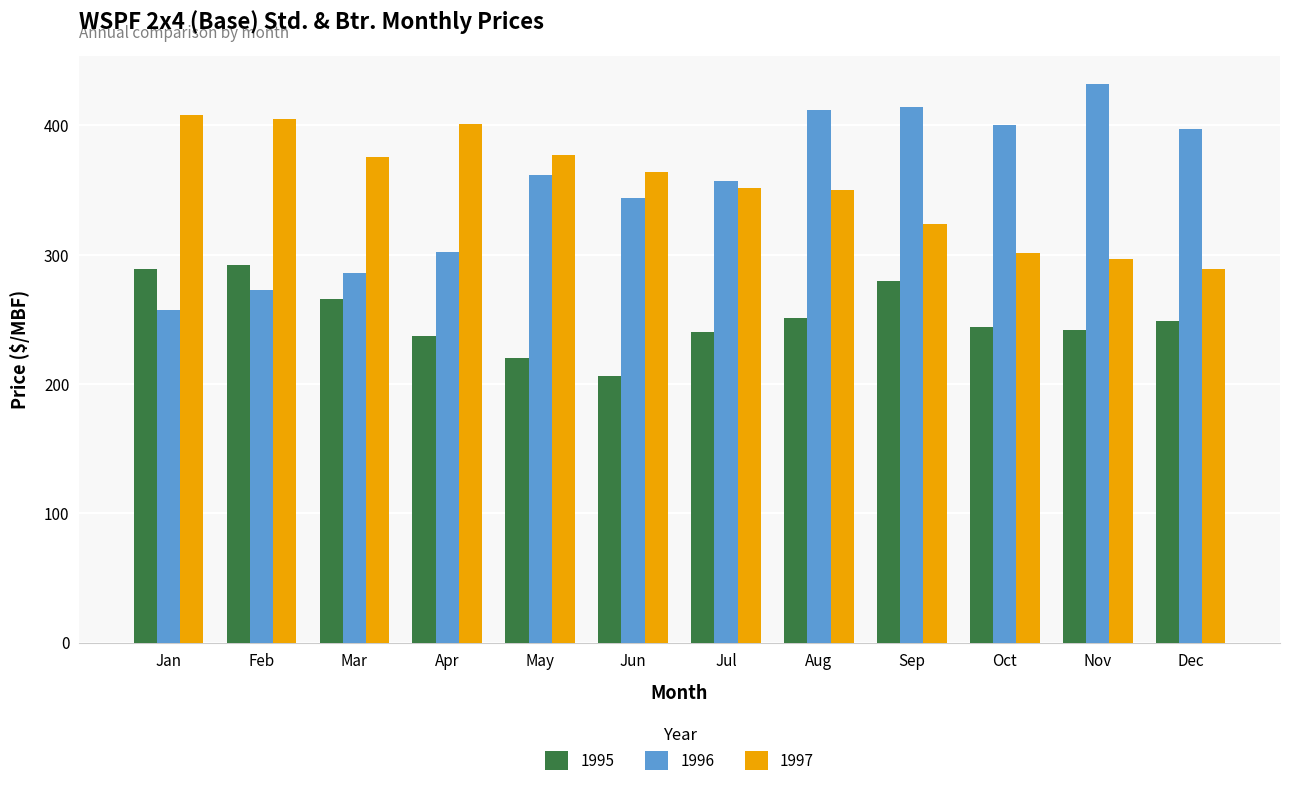

How many distinct data groups are displayed?

3